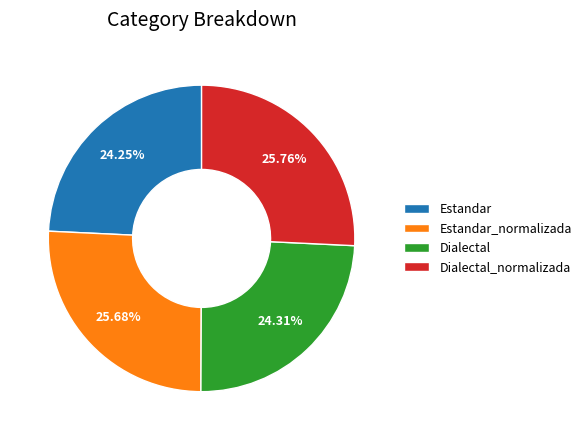

Is Estandar_normalizada the majority of the pie?

No